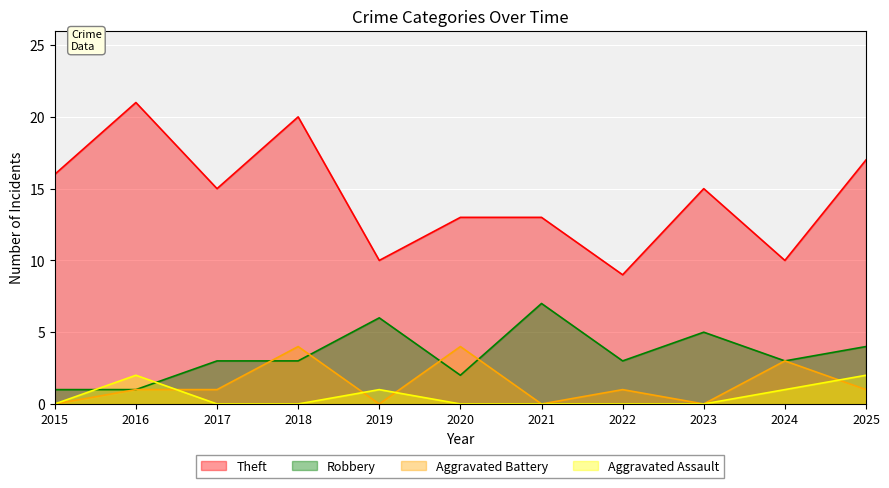

What is the average value of the Aggravated Assault series?

1